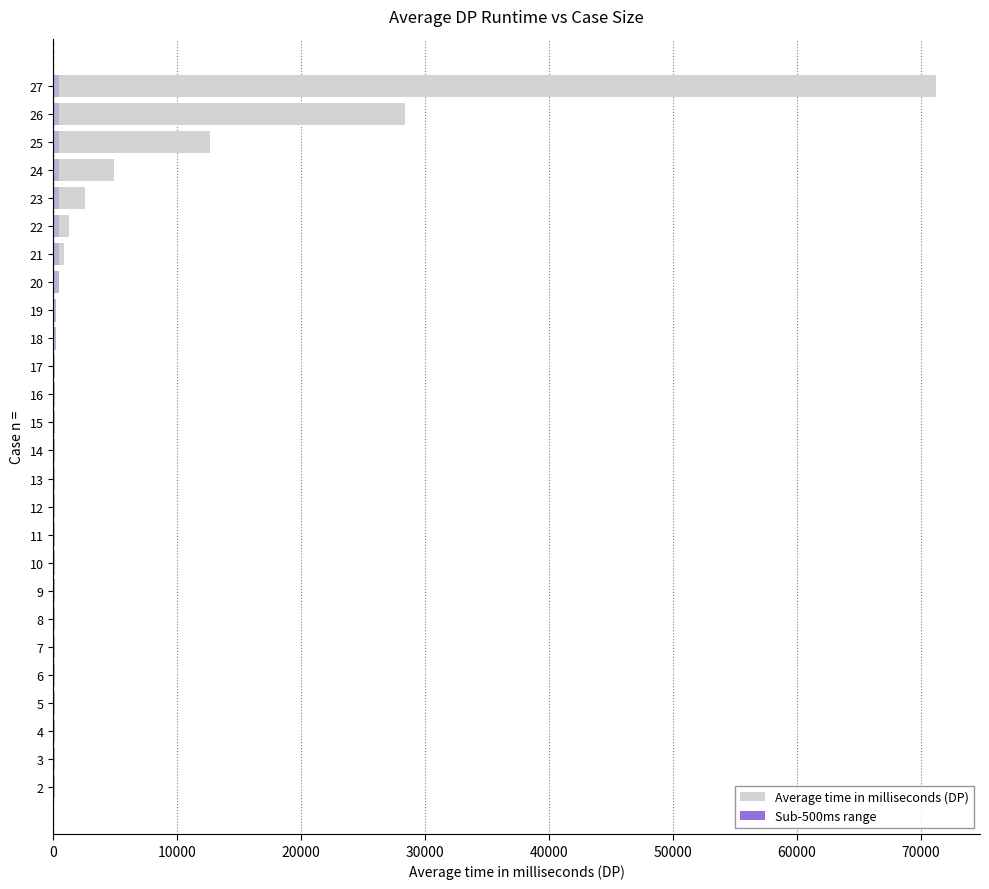

Where does the data first go above 110?

16